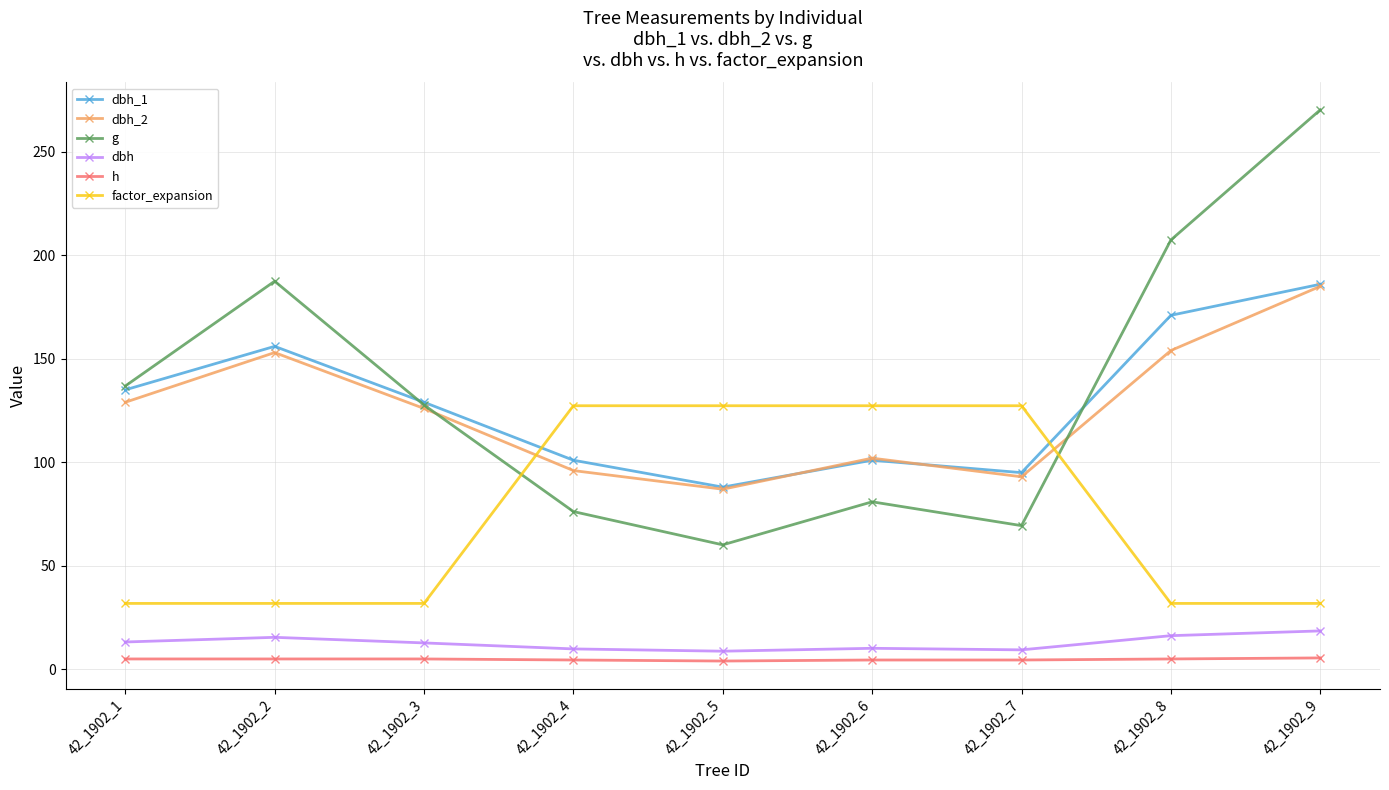

At which label does dbh_2 reach its minimum?

42_1902_5